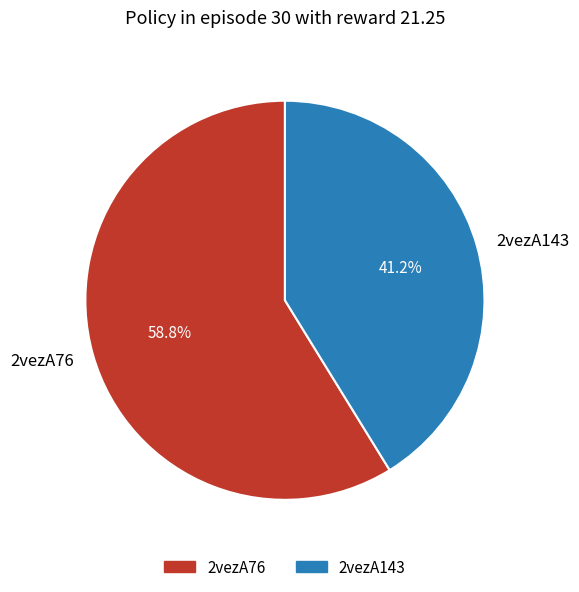

What percentage is the 2vezA143 slice, to the nearest percent?

41%